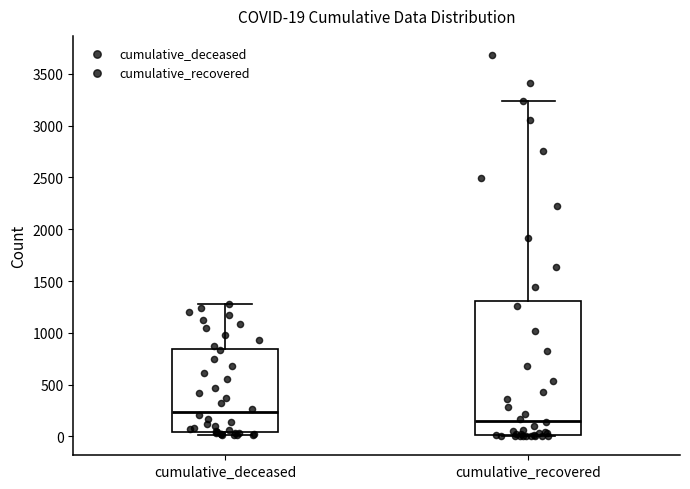

Which box's median line is the lowest?

cumulative_recovered